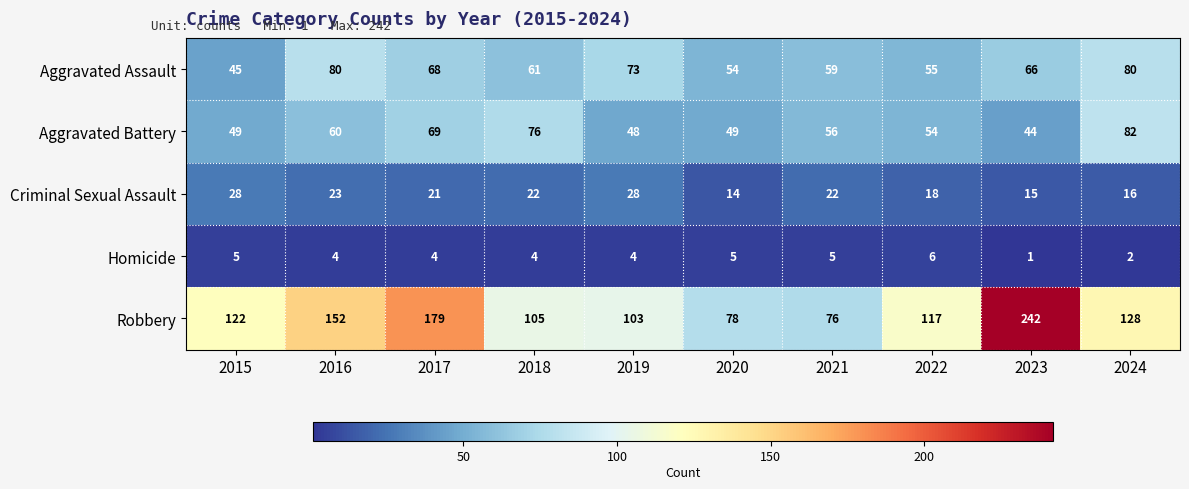

Is it true that Homicide equals 1 at 2024?

False